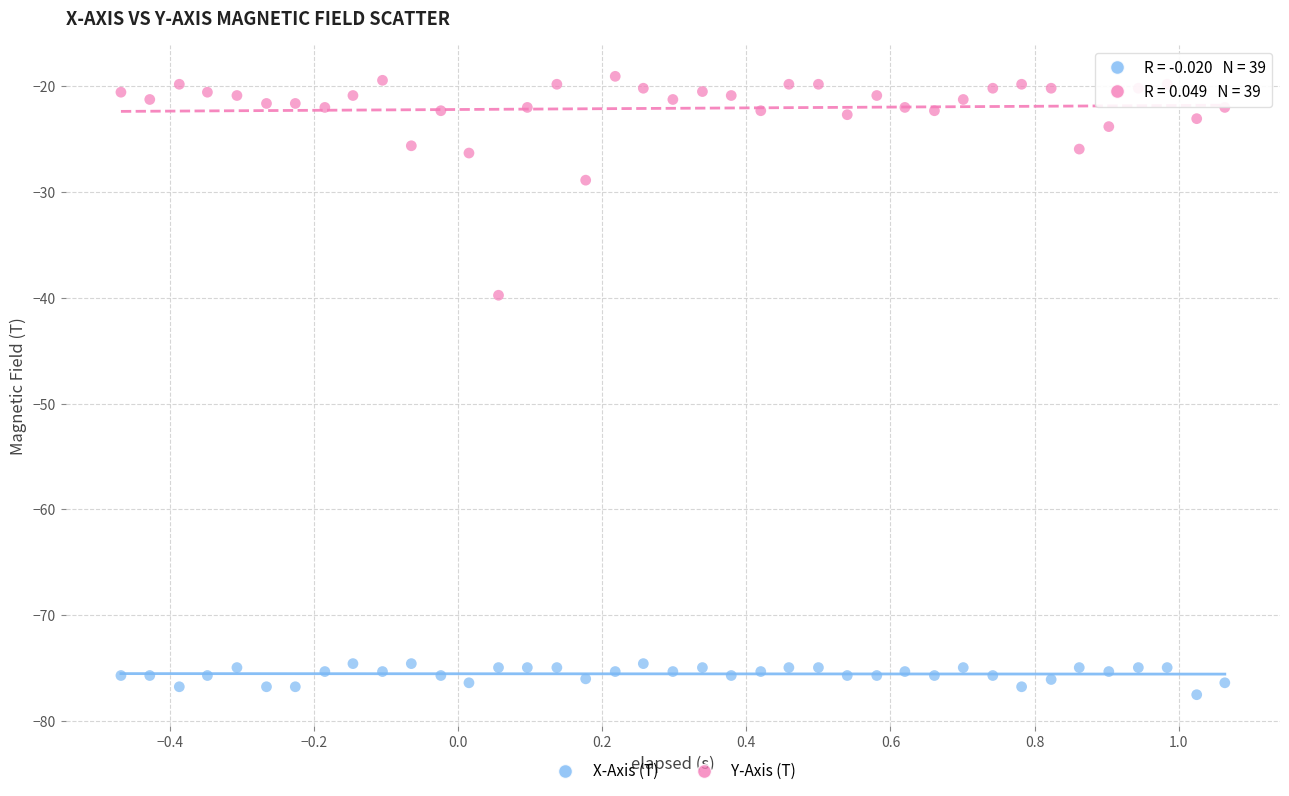

Which series reaches the minimum Y coordinate?

X-Axis (T)